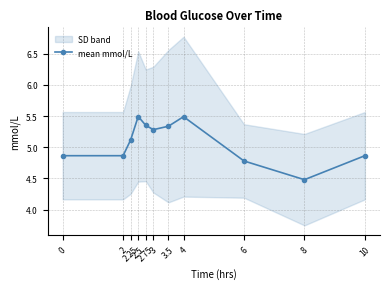

What is the minimum value shown in the chart?

4.5